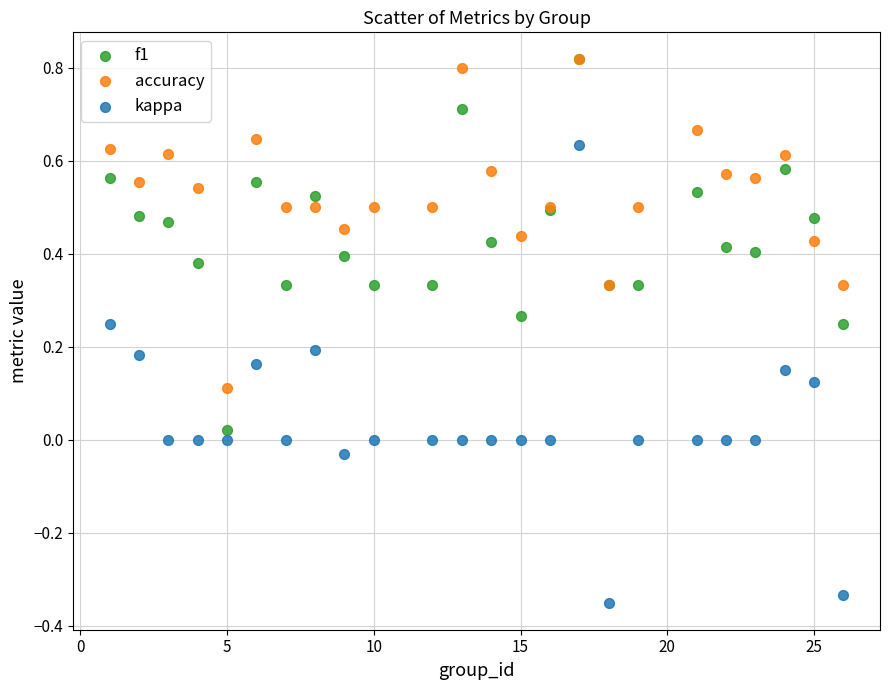

What are all the series names shown in the legend?

f1, accuracy, kappa